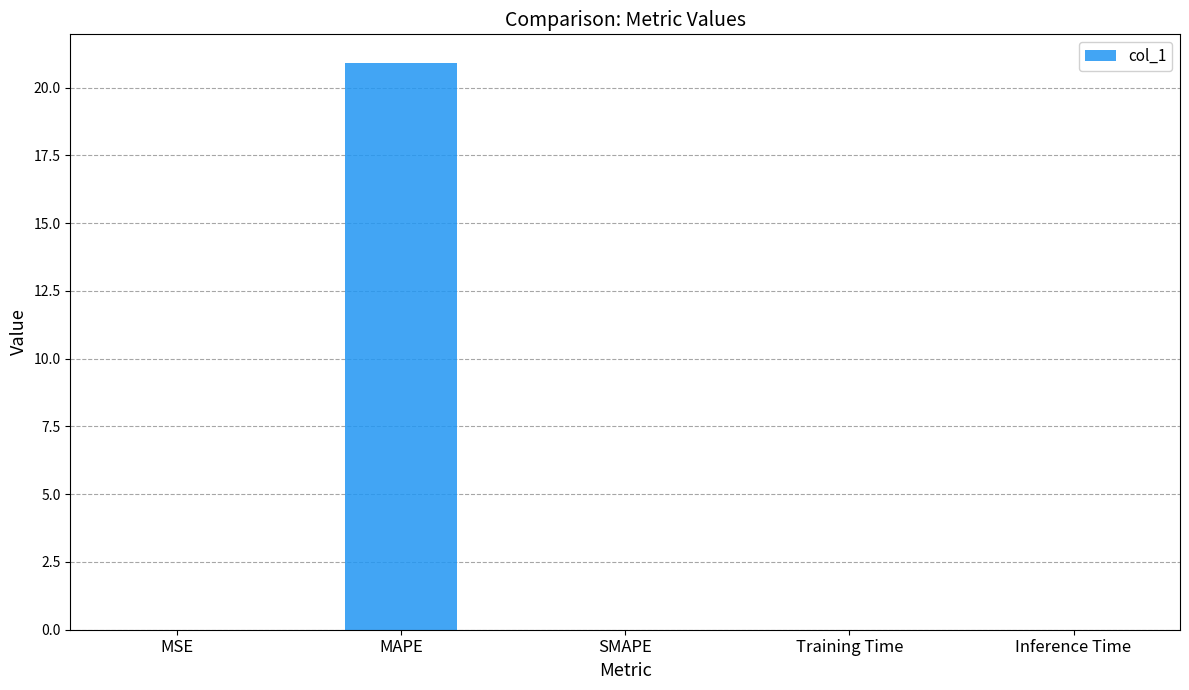

Which label corresponds to the largest value in the chart?

MAPE